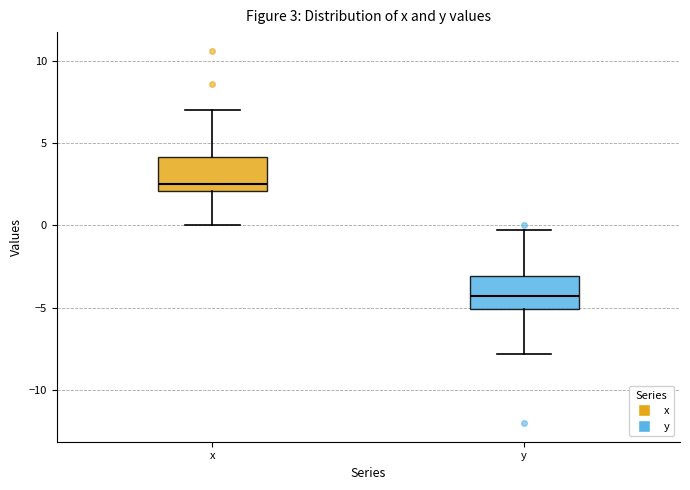

Which box has the highest median line?

x